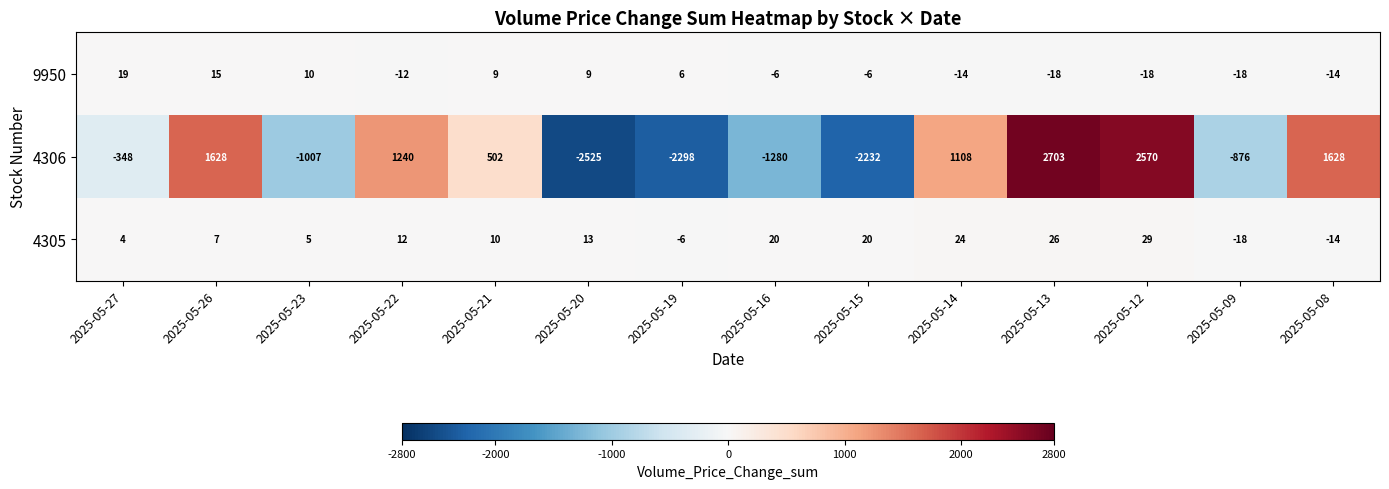

What is the spread (max minus min) of values at 2025-05-12?

2588